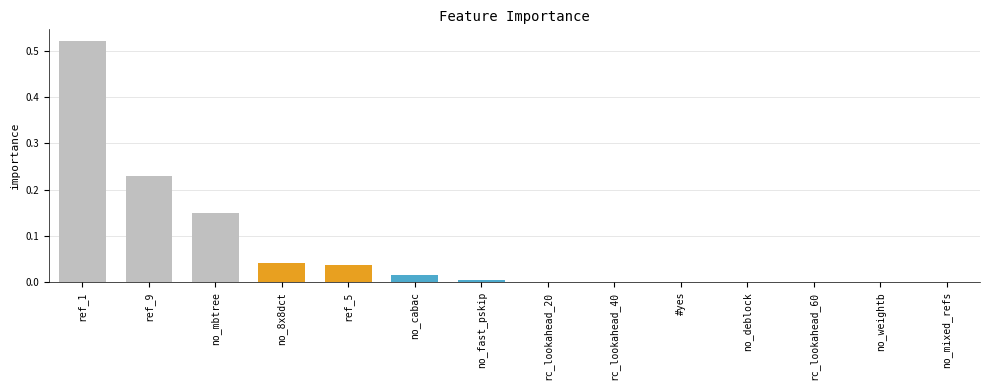

Count the number of categories in the chart.

14